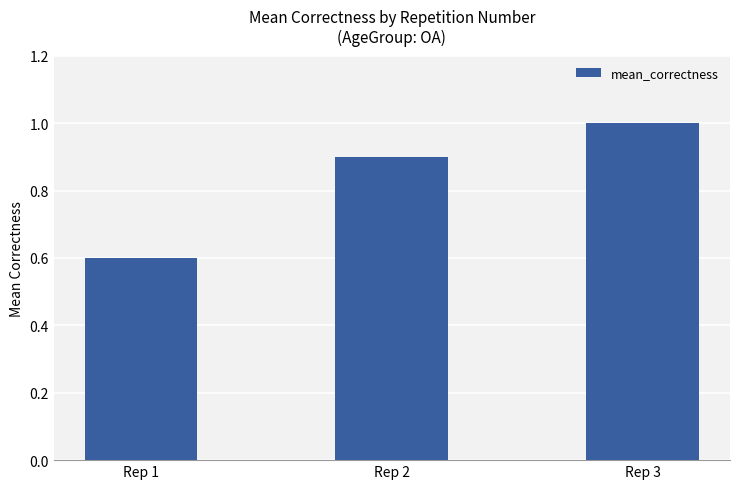

Where is the data nearest to the value 0?

Rep 1